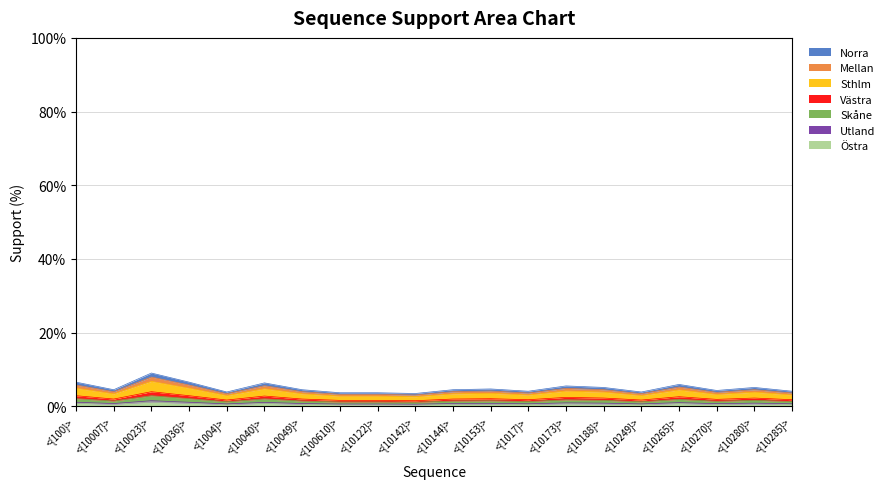

Between <{1017}> and <{100610}>, which is larger?

<{1017}>